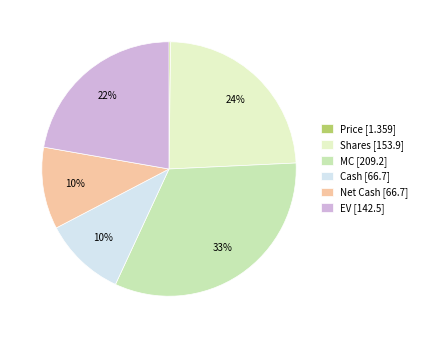

Is it true that Shares is 24% of the pie?

True